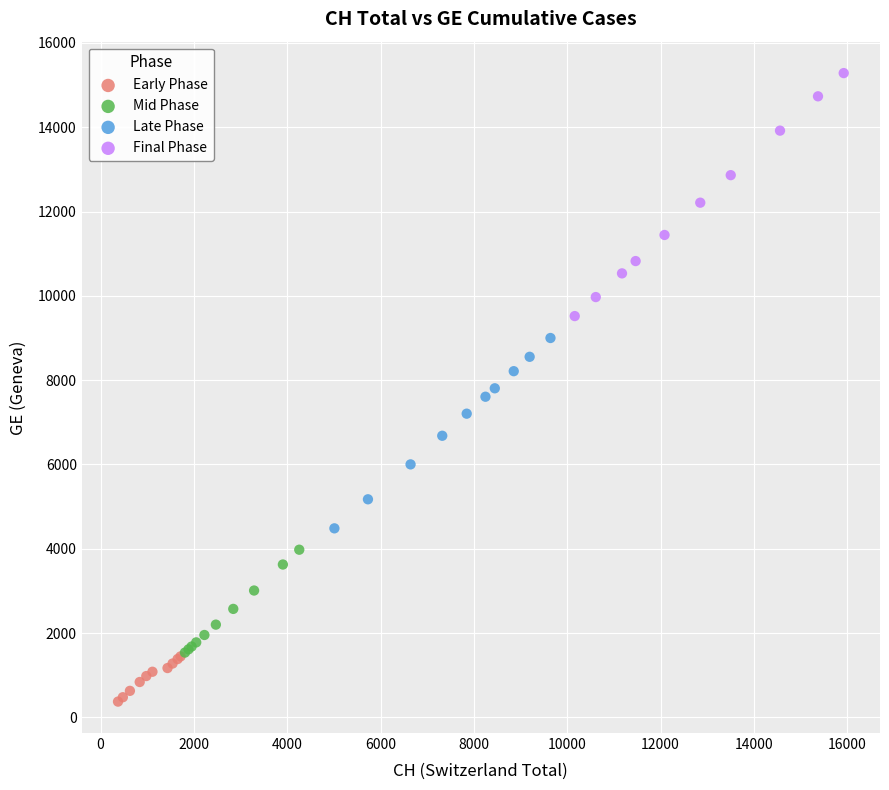

What are all the series names shown in the legend?

Early Phase, Mid Phase, Late Phase, Final Phase